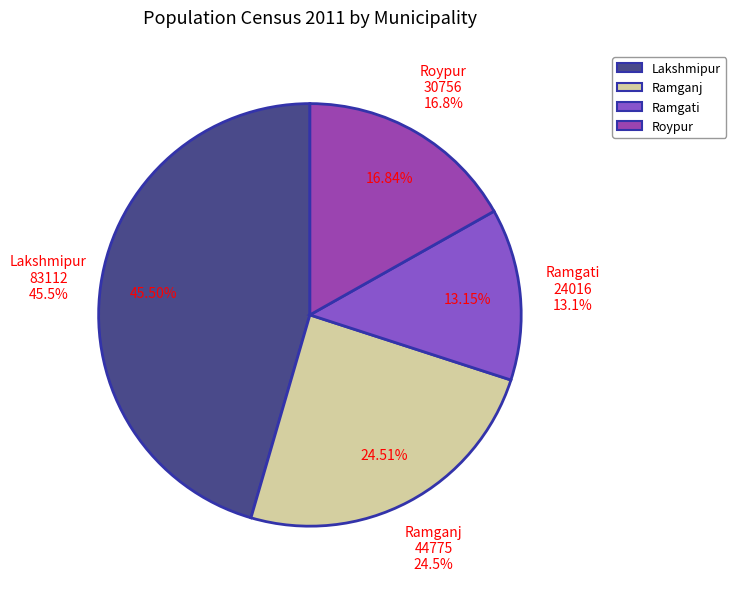

How many segments does this pie chart have?

4